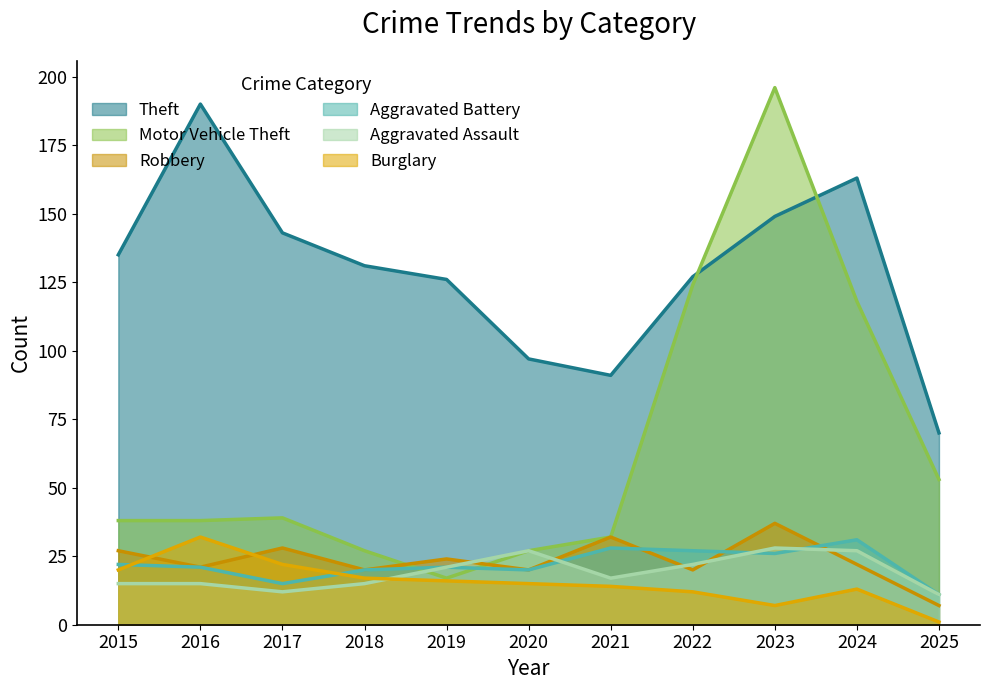

True or false: Theft and Burglary cross at least once.

False